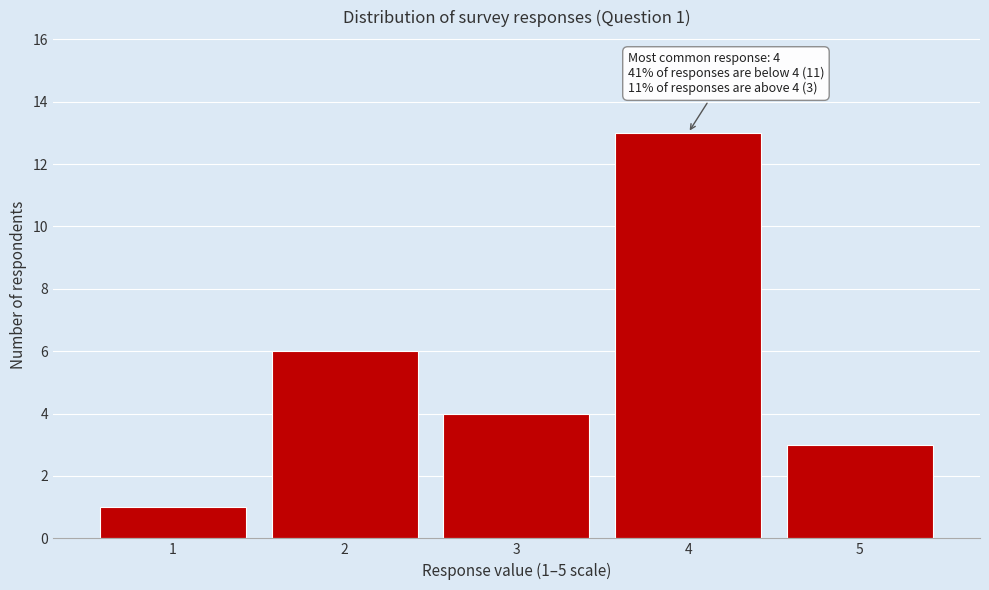

Which range on the x-axis has the tallest bar?

3.5 to 4.5